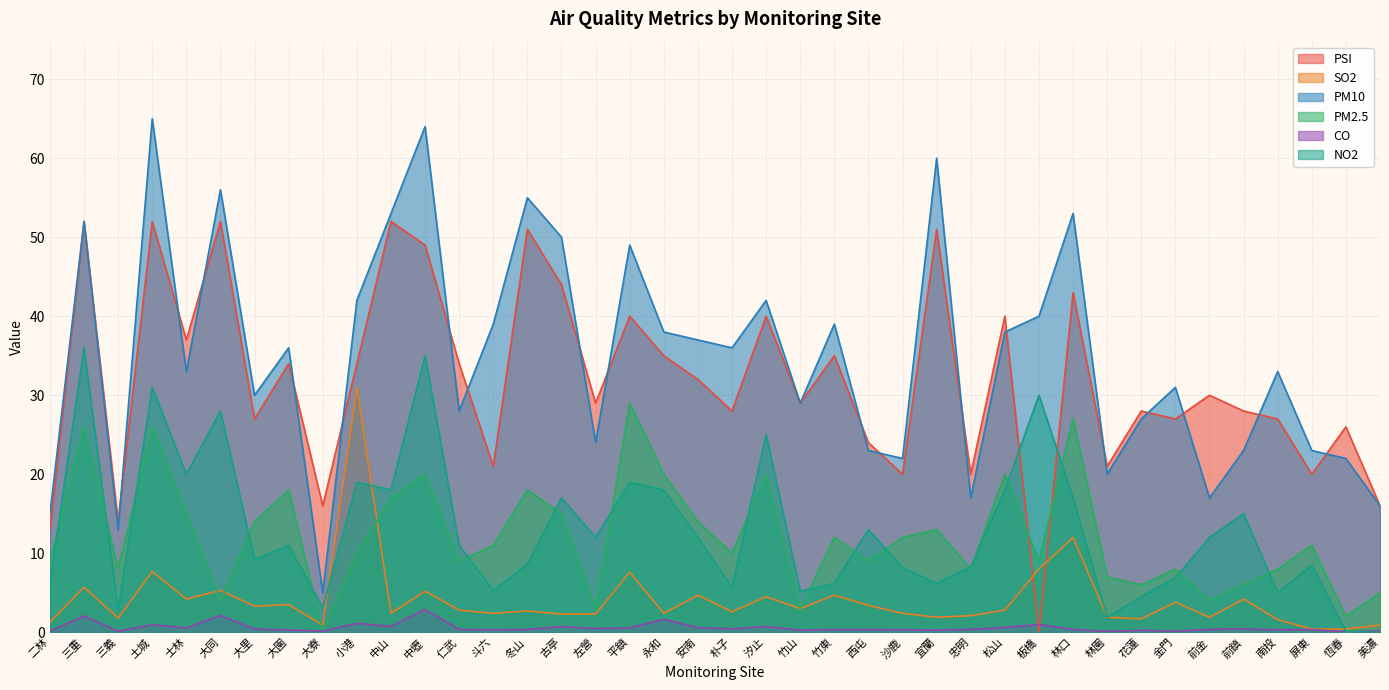

Reading left to right, extract all data points from this chart.

PSI: 二林=13.0	三重=52.0	三義=14.0	土城=52.0	士林=37.0	大同=52.0	大里=27.0	大園=34.0	大寮=16.0	小港=34.0	中山=52.0	中壢=49.0	仁武=34.0	斗六=21.0	冬山=51.0	古亭=44.0	左營=29.0	平鎮=40.0	永和=35.0	安南=32.0	朴子=28.0	汐止=40.0	竹山=29.0	竹東=35.0	西屯=24.0	沙鹿=20.0	宜蘭=51.0	忠明=20.0	松山=40.0	板橋=0.0	林口=43.0	林園=21.0	花蓮=28.0	金門=27.0	前金=30.0	前鎮=28.0	南投=27.0	屏東=20.0	恆春=26.0	美濃=16.0
SO2: 二林=1.3	三重=5.7	三義=1.8	土城=7.7	士林=4.2	大同=5.3	大里=3.3	大園=3.5	大寮=0.9	小港=31.0	中山=2.4	中壢=5.2	仁武=2.8	斗六=2.4	冬山=2.7	古亭=2.3	左營=2.3	平鎮=7.6	永和=2.4	安南=4.7	朴子=2.6	汐止=4.5	竹山=3.0	竹東=4.7	西屯=3.4	沙鹿=2.4	宜蘭=1.9	忠明=2.1	松山=2.8	板橋=8.0	林口=12.0	林園=1.9	花蓮=1.7	金門=3.8	前金=1.9	前鎮=4.2	南投=1.6	屏東=0.4	恆春=0.4	美濃=0.9
PM10: 二林=15.0	三重=52.0	三義=13.0	土城=65.0	士林=33.0	大同=56.0	大里=30.0	大園=36.0	大寮=5.0	小港=42.0	中山=53.0	中壢=64.0	仁武=28.0	斗六=39.0	冬山=55.0	古亭=50.0	左營=24.0	平鎮=49.0	永和=38.0	安南=37.0	朴子=36.0	汐止=42.0	竹山=29.0	竹東=39.0	西屯=23.0	沙鹿=22.0	宜蘭=60.0	忠明=17.0	松山=38.0	板橋=40.0	林口=53.0	林園=20.0	花蓮=27.0	金門=31.0	前金=17.0	前鎮=23.0	南投=33.0	屏東=23.0	恆春=22.0	美濃=16.0
PM2.5: 二林=9.0	三重=26.0	三義=8.0	土城=26.0	士林=15.0	大同=4.0	大里=14.0	大園=18.0	大寮=0.0	小港=10.0	中山=17.0	中壢=20.0	仁武=9.0	斗六=11.0	冬山=18.0	古亭=15.0	左營=3.0	平鎮=29.0	永和=20.0	安南=14.0	朴子=10.0	汐止=20.0	竹山=3.0	竹東=12.0	西屯=9.0	沙鹿=12.0	宜蘭=13.0	忠明=8.0	松山=20.0	板橋=9.0	林口=27.0	林園=7.0	花蓮=6.0	金門=8.0	前金=4.0	前鎮=6.0	南投=8.0	屏東=11.0	恆春=2.0	美濃=5.0
CO: 二林=0.1	三重=2.1	三義=0.1	土城=1.0	士林=0.5	大同=2.1	大里=0.4	大園=0.3	大寮=0.2	小港=1.1	中山=0.8	中壢=2.9	仁武=0.4	斗六=0.3	冬山=0.4	古亭=0.7	左營=0.5	平鎮=0.6	永和=1.6	安南=0.6	朴子=0.4	汐止=0.7	竹山=0.3	竹東=0.3	西屯=0.3	沙鹿=0.3	宜蘭=0.3	忠明=0.4	松山=0.6	板橋=1.0	林口=0.4	林園=0.1	花蓮=0.2	金門=0.1	前金=0.4	前鎮=0.4	南投=0.3	屏東=0.3	恆春=0.1	美濃=0.2
NO2: 二林=6.2	三重=36.0	三義=2.8	土城=31.0	士林=20.0	大同=28.0	大里=9.2	大園=11.0	大寮=3.1	小港=19.0	中山=18.0	中壢=35.0	仁武=11.0	斗六=5.3	冬山=8.6	古亭=17.0	左營=12.0	平鎮=19.0	永和=18.0	安南=12.0	朴子=5.7	汐止=25.0	竹山=5.2	竹東=6.2	西屯=13.0	沙鹿=8.2	宜蘭=6.2	忠明=8.3	松山=18.0	板橋=30.0	林口=17.0	林園=1.9	花蓮=4.5	金門=6.9	前金=12.0	前鎮=15.0	南投=5.0	屏東=8.5	恆春=0.1	美濃=0.0